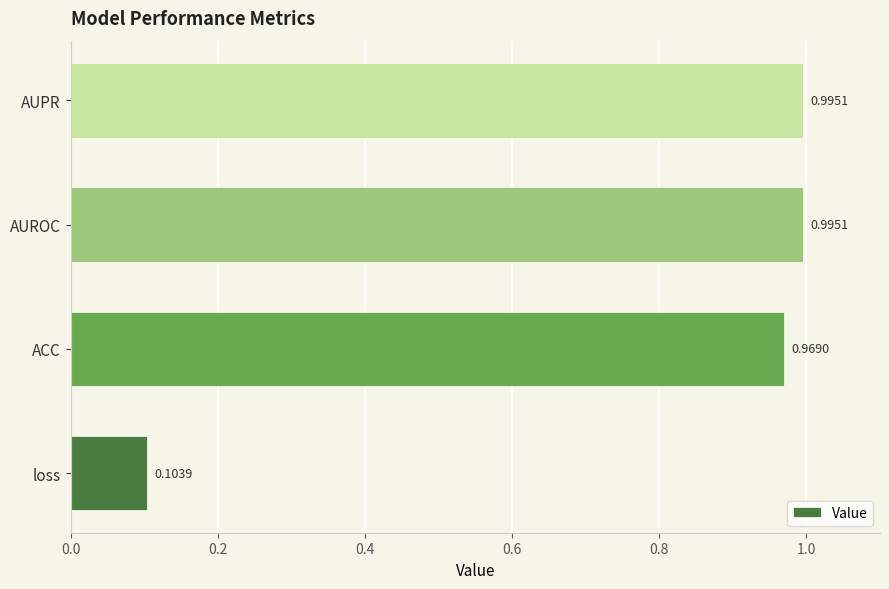

At which category does the chart reach its minimum across all series?

loss